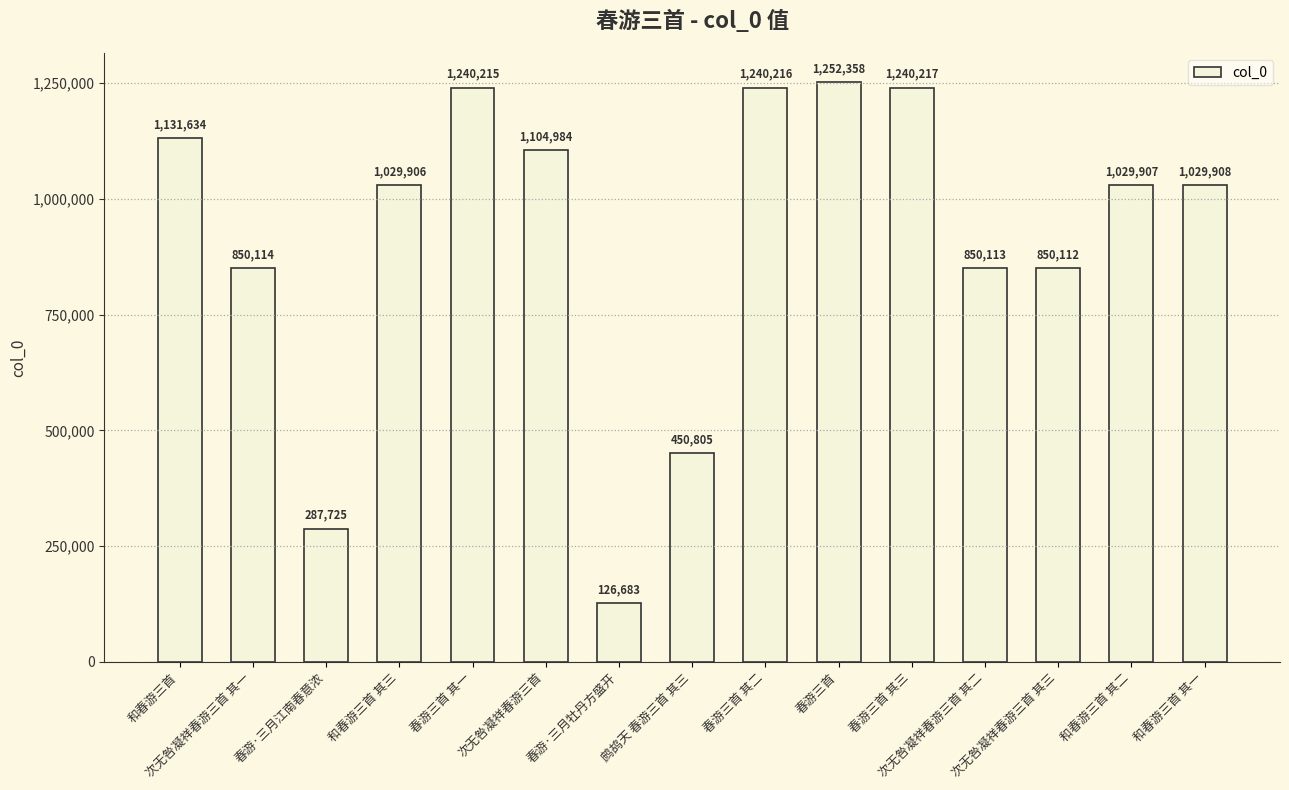

Is it true that the value at 次无咎凝祥春游三首 其一 is 1267312?

False